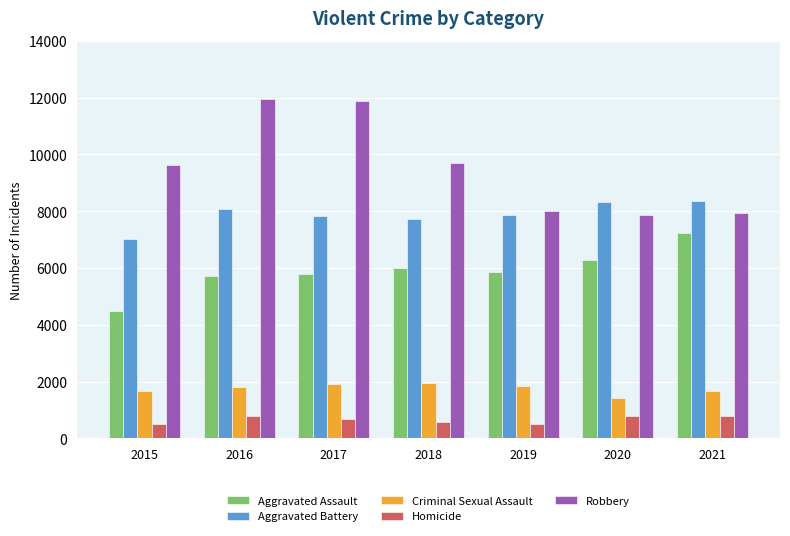

How many bars are there in each group?

5